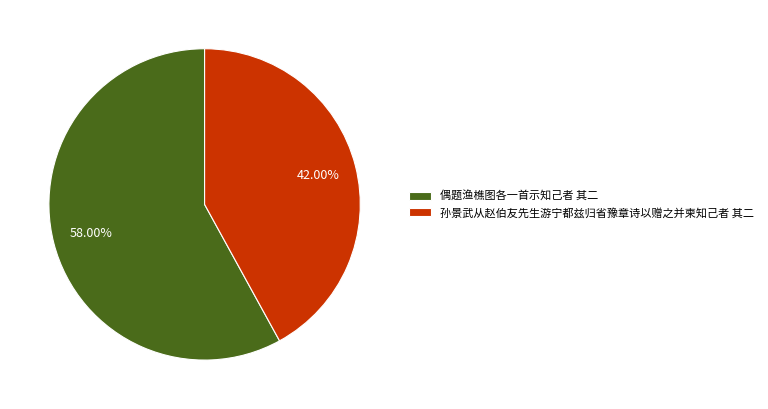

Which category has the smallest portion of the pie?

孙景武从赵伯友先生游宁都兹归省豫章诗以赠之并柬知己者 其二